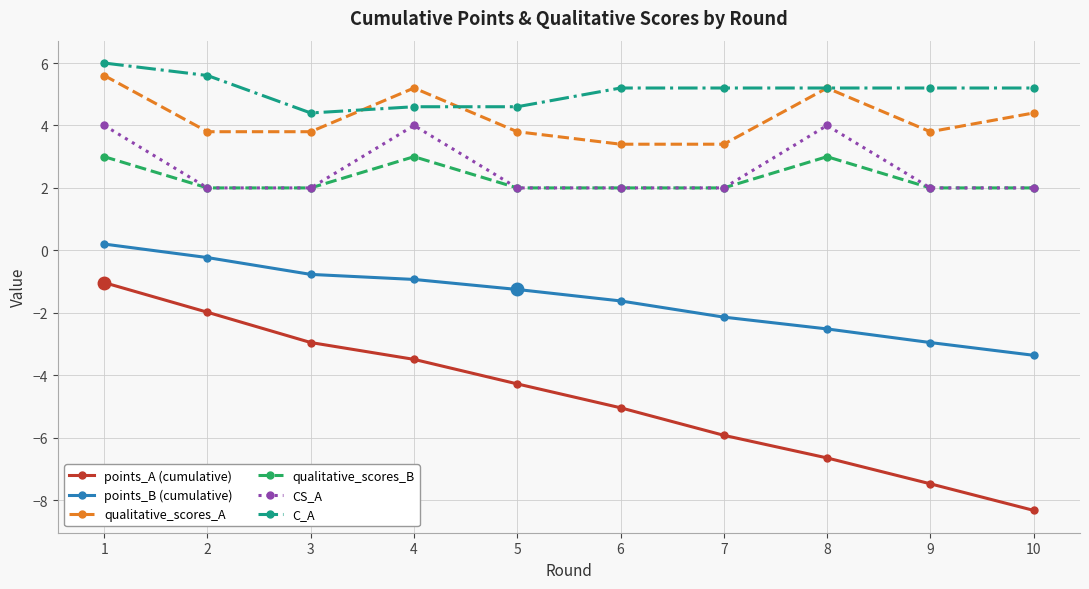

Is it true that CS_A equals 4.0 at 4?

True